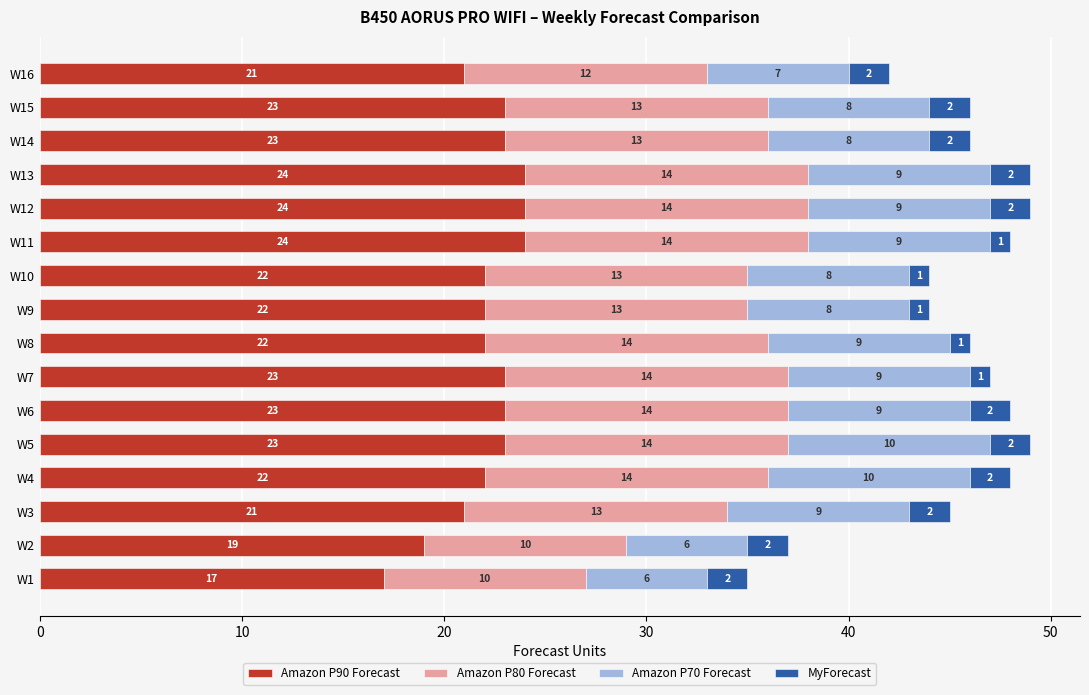

At which label does Amazon P90 Forecast reach its minimum?

W1